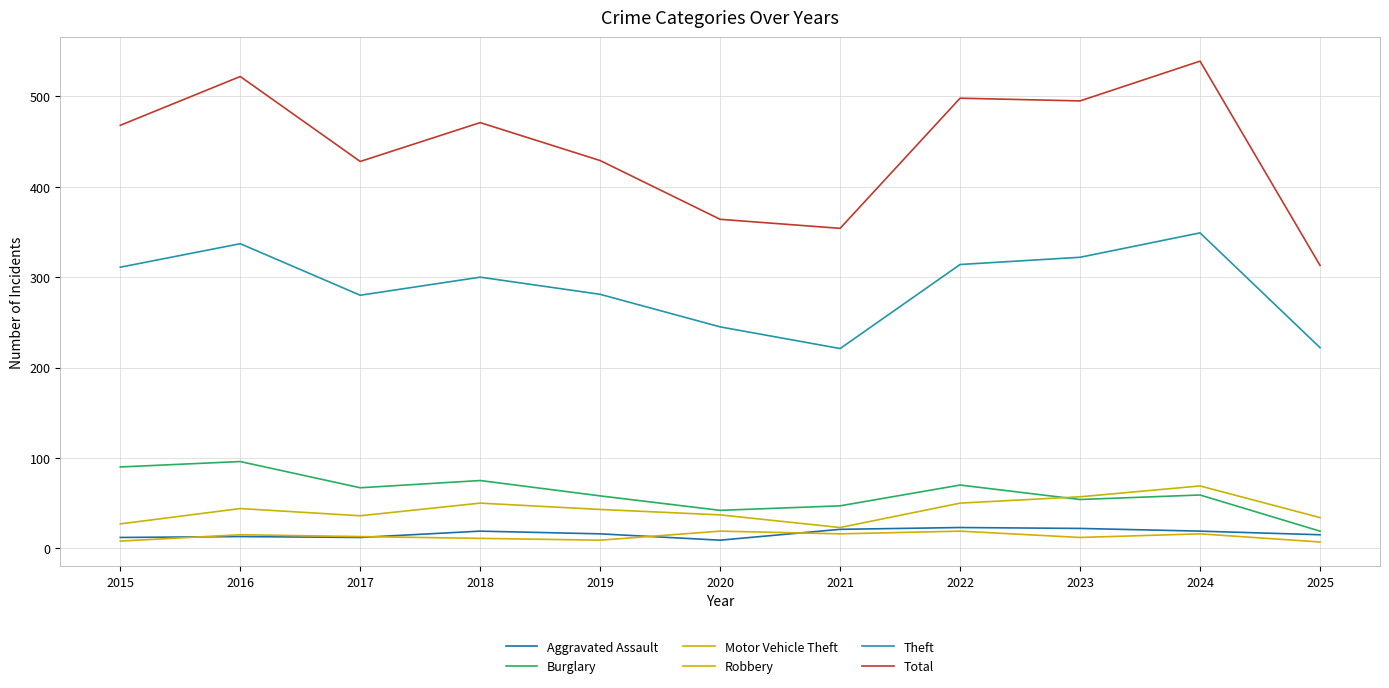

True or false: Aggravated Assault and Theft cross at least once.

False